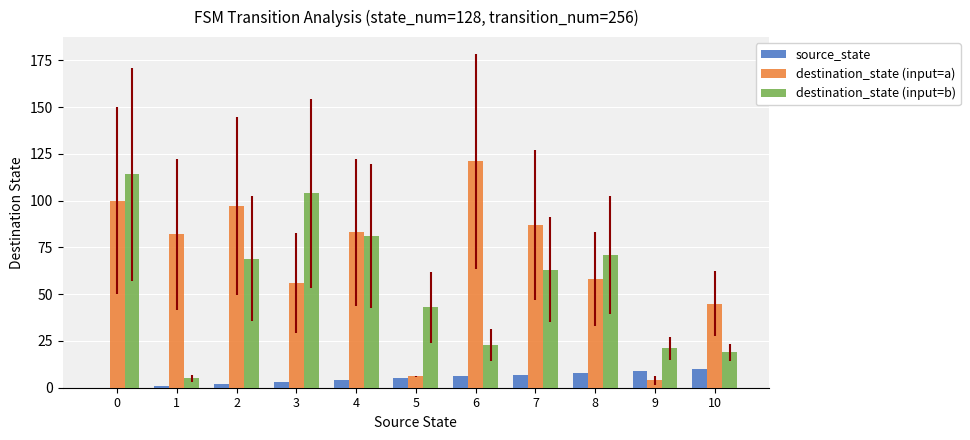

Reading left to right, extract all data points from this chart.

source_state: 0	1	2	3	4	5	6	7	8	9	10
destination_state (input=a): 100	82	97	56	83	6	121	87	58	4	45
destination_state (input=b): 114	5	69	104	81	43	23	63	71	21	19